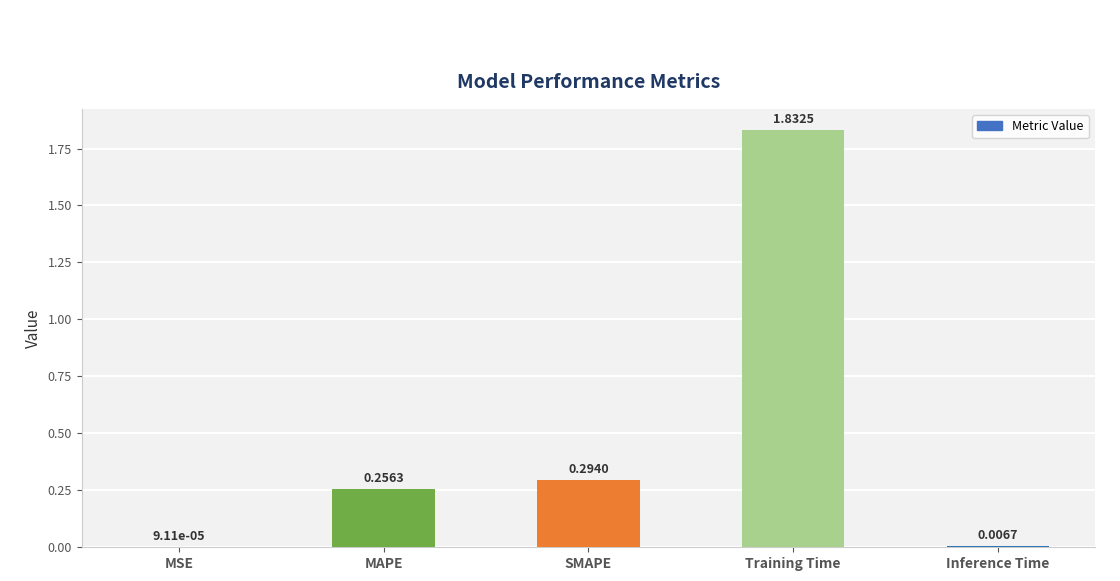

Where is the data nearest to the value 0?

MSE